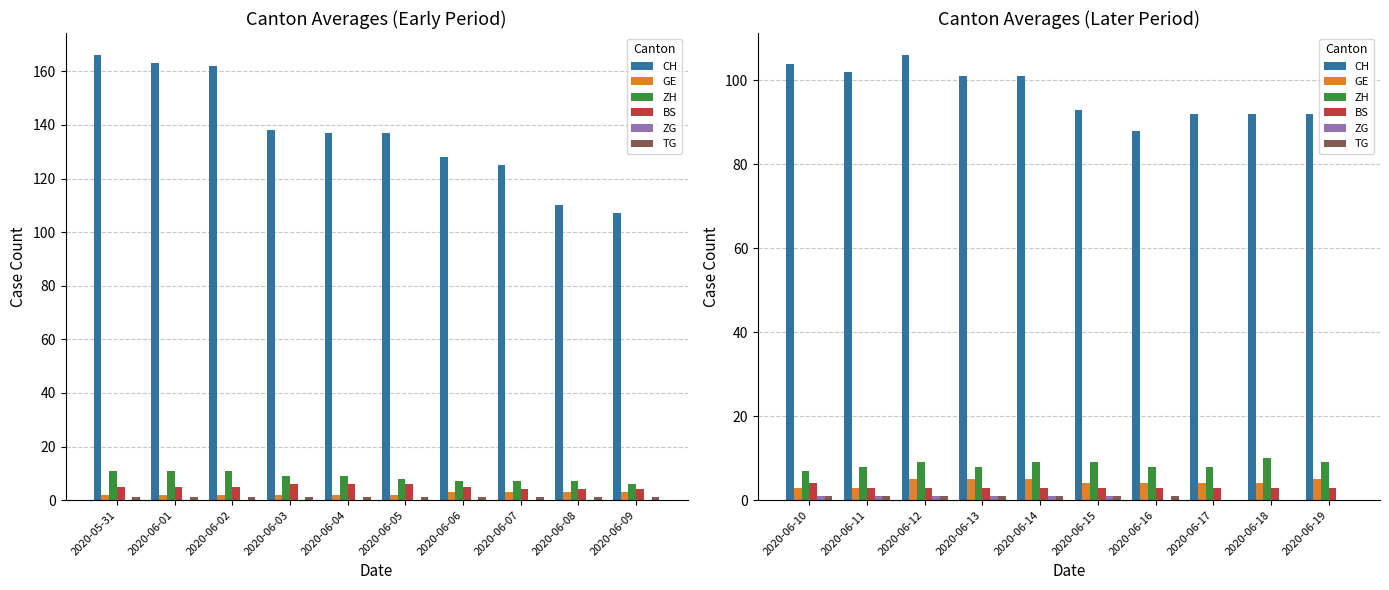

How many values in the ZH series are below 9?

5